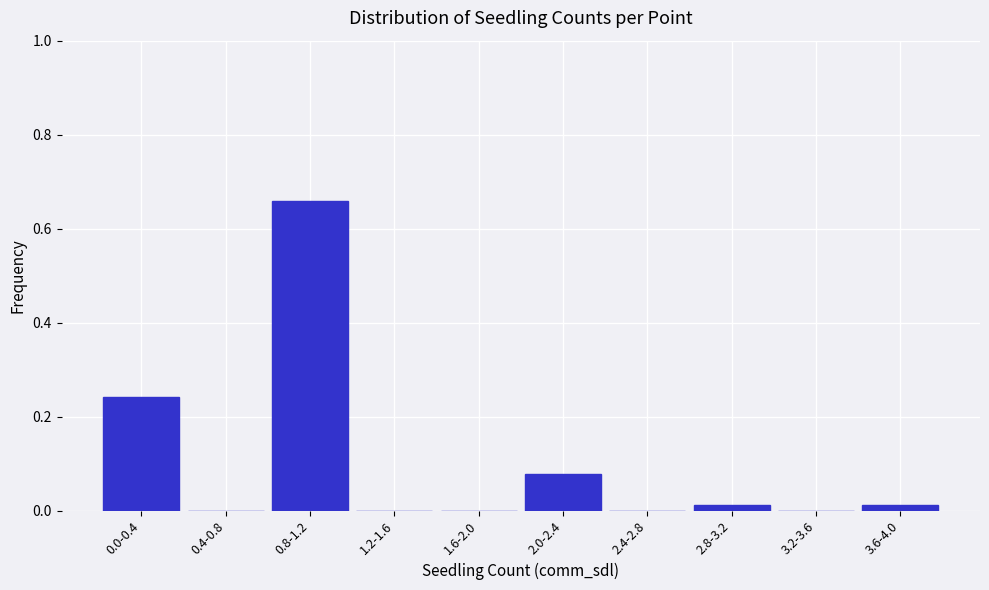

Which label corresponds to the largest value in the chart?

0.8-1.2